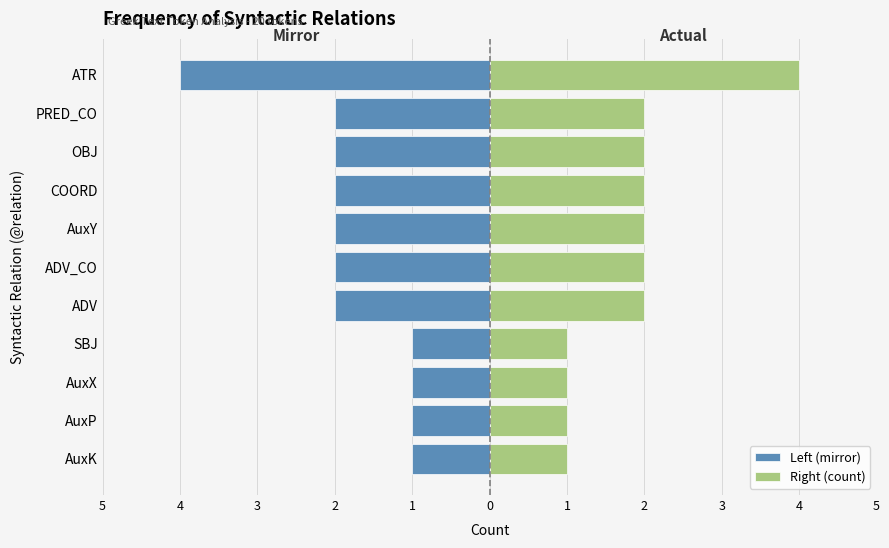

List the series in order of their overall mean, lowest first.

Left (mirror), Right (count)